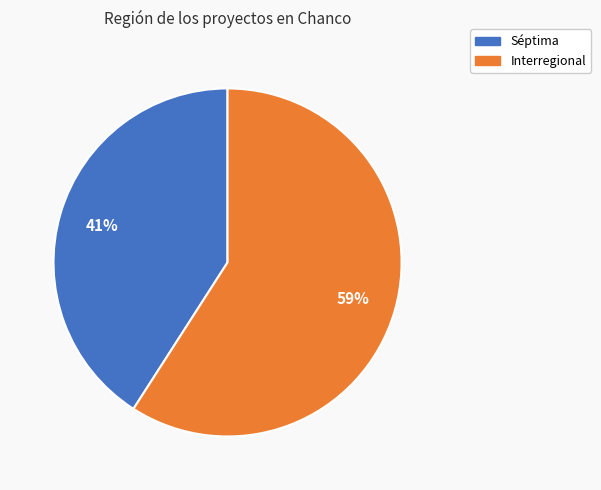

Is there a majority slice in this chart?

Yes